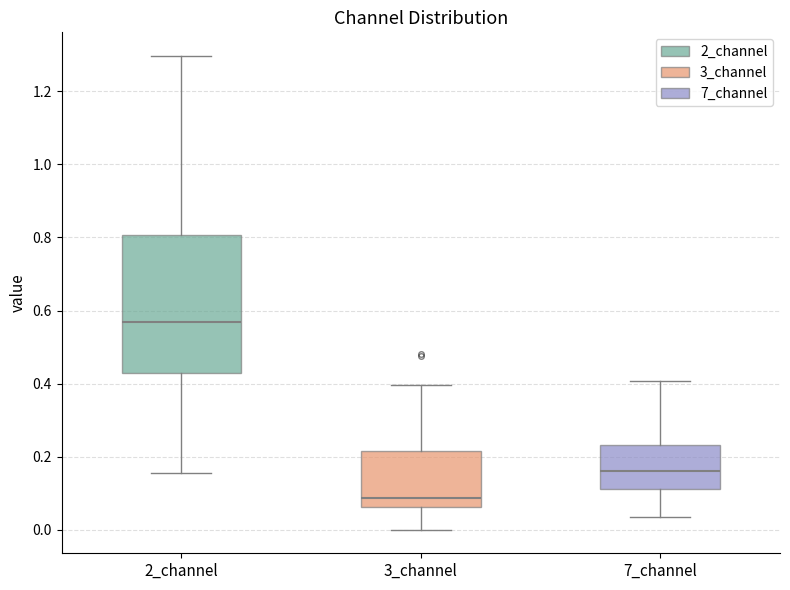

Which box is the tallest, from its lower edge to its upper edge?

2_channel